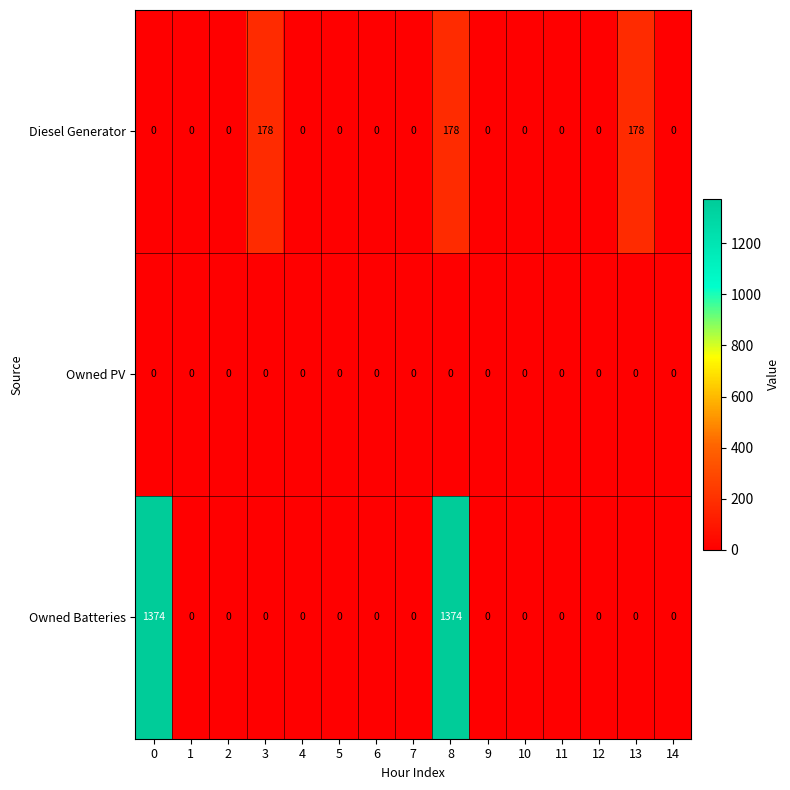

At which category is the sum across all series the highest?

8